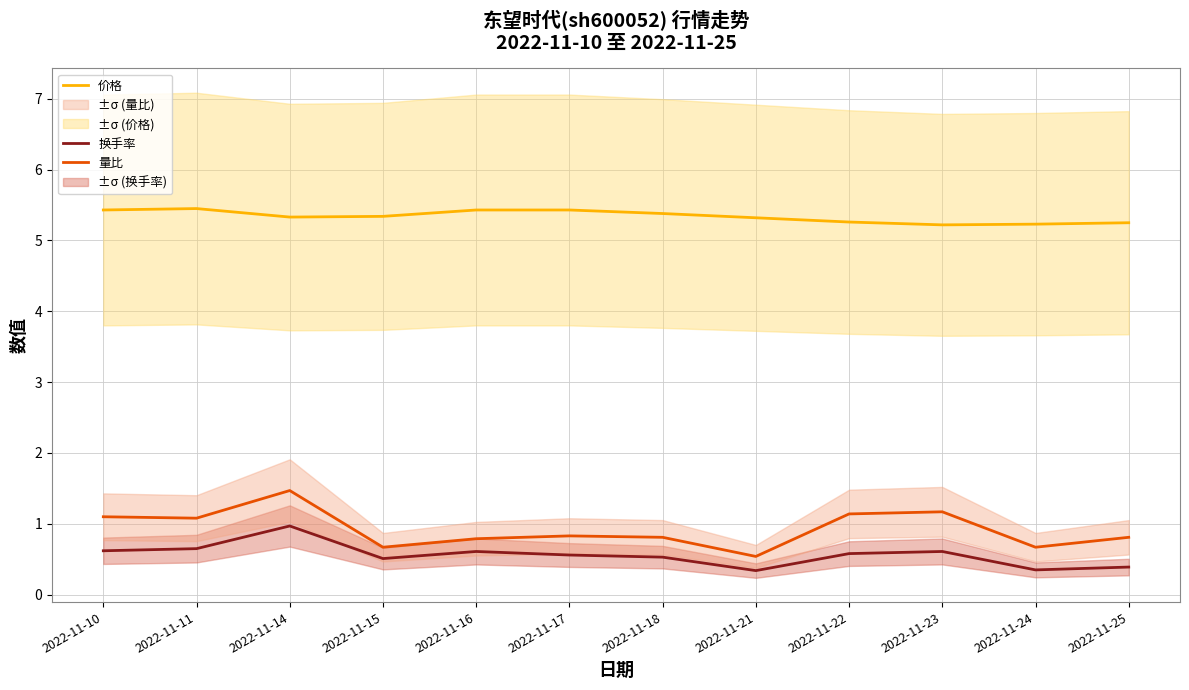

What is the sum of the 价格 values at 2022-11-22 and 2022-11-25?

10.5